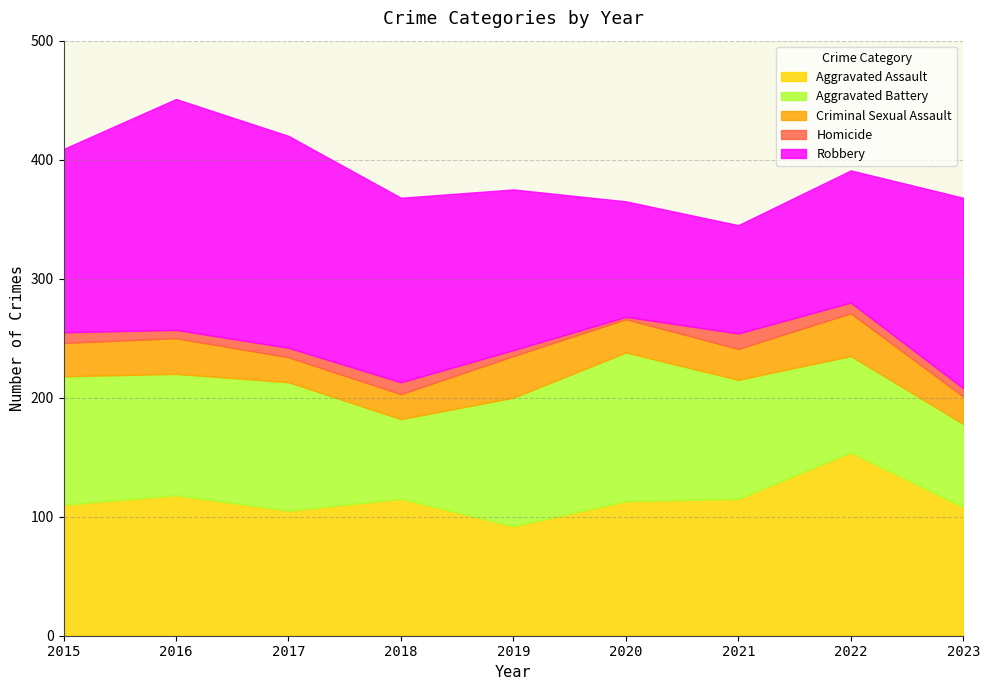

Reading right to left, list all the values displayed in this chart.

Aggravated Assault: 108	154	115	113	92	115	105	118	110
Aggravated Battery: 70	81	100	125	108	67	108	102	108
Criminal Sexual Assault: 23	36	26	28	35	21	21	30	28
Homicide: 7	9	13	2	5	10	8	7	9
Robbery: 160	111	91	97	135	155	178	194	154